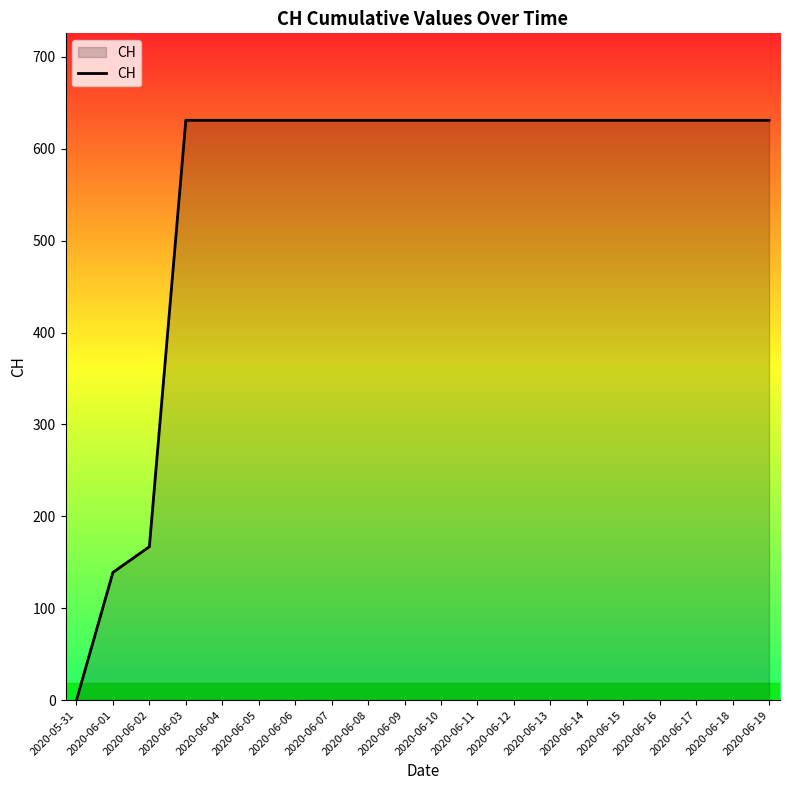

The value at 2020-06-13 is 631. True or false?

True